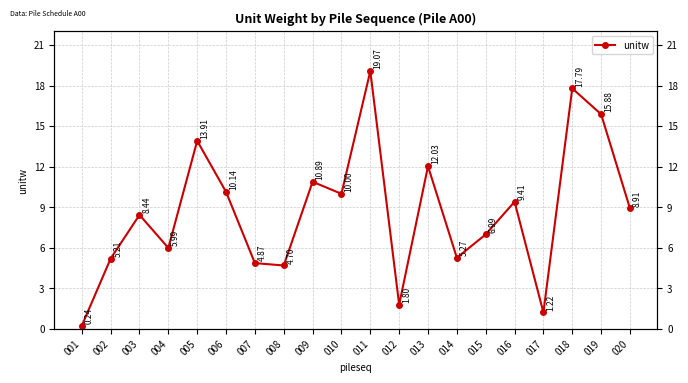

Which has a higher value, 002 or 019?

019